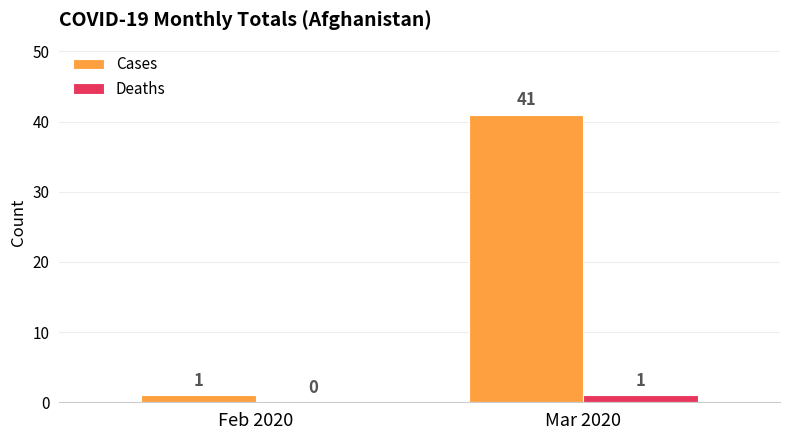

How many groups of bars are there?

2